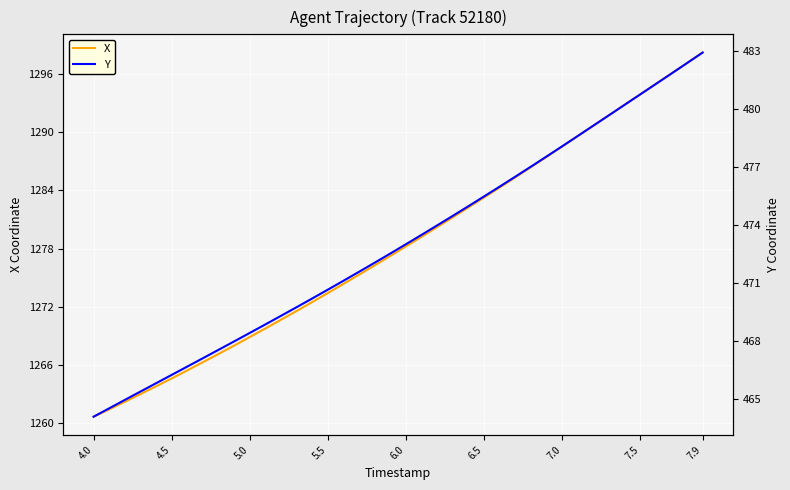

Reading right to left, transcribe all the data shown in this chart.

X: 1298.2	1297.1	1296.0	1294.9	1293.9	1292.8	1291.7	1290.6	1289.6	1288.5	1287.4	1286.4	1285.3	1284.3	1283.2	1282.2	1281.2	1280.2	1279.2	1278.2	1277.2	1276.3	1275.3	1274.4	1273.4	1272.5	1271.6	1270.7	1269.8	1268.9	1268.0	1267.2	1266.3	1265.5	1264.6	1263.8	1263.0	1262.2	1261.5	1260.7
Y: 482.9	482.4	481.9	481.3	480.8	480.2	479.7	479.2	478.6	478.1	477.6	477.0	476.5	476.0	475.5	475.0	474.5	474.0	473.5	473.0	472.5	472.1	471.6	471.1	470.7	470.2	469.8	469.3	468.9	468.4	468.0	467.6	467.1	466.7	466.3	465.8	465.4	465.0	464.5	464.1